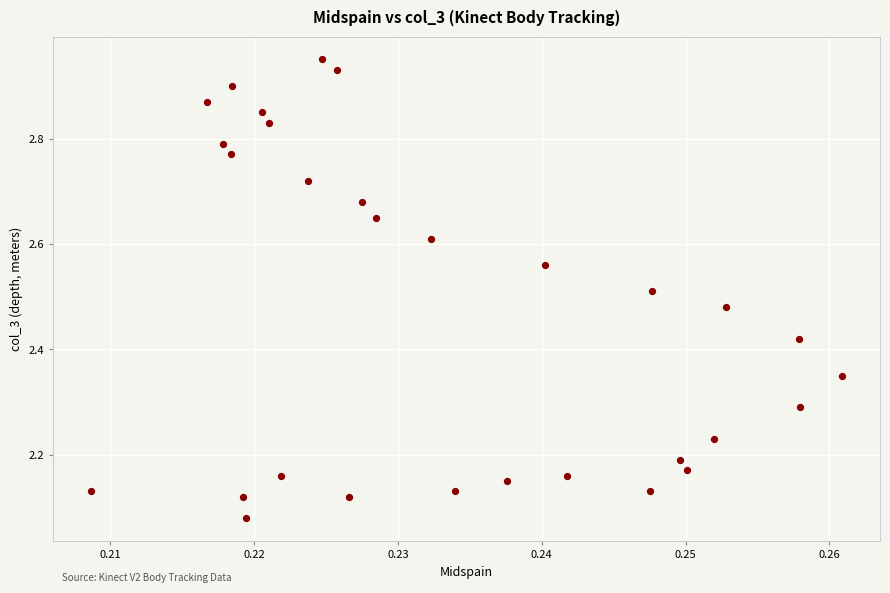

What is the range of Y values (max minus min)?

0.9